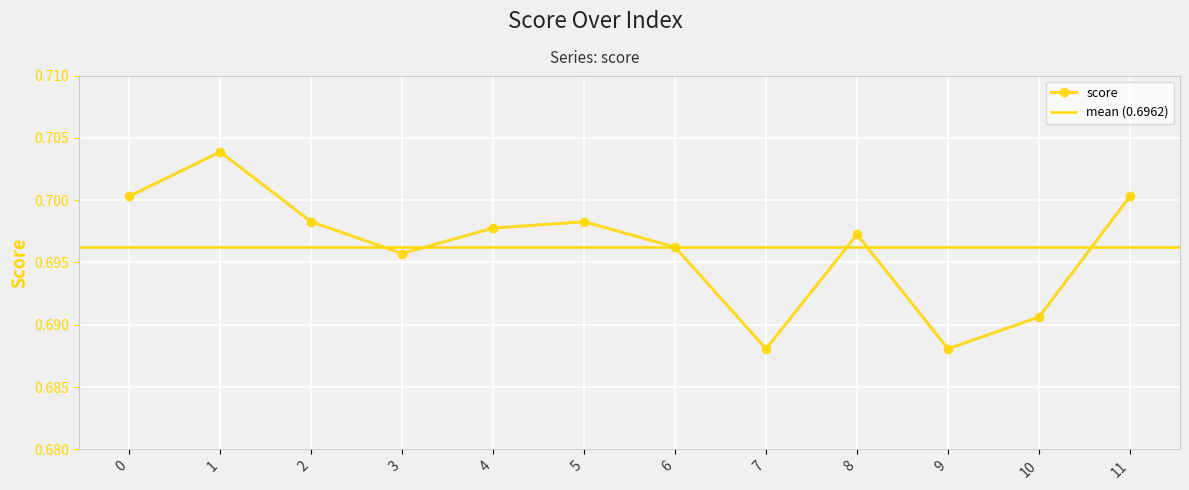

What is the value of the 10th point from the left?

0.7